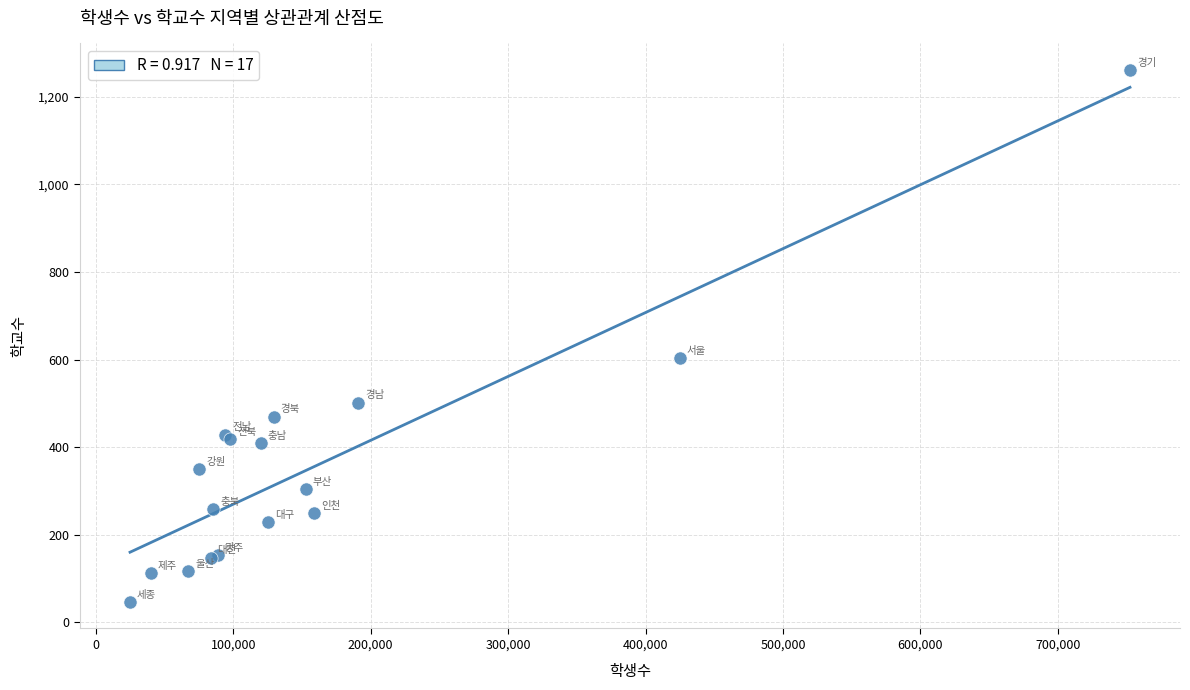

What Y value in the scatter plot is closest to 654?

603